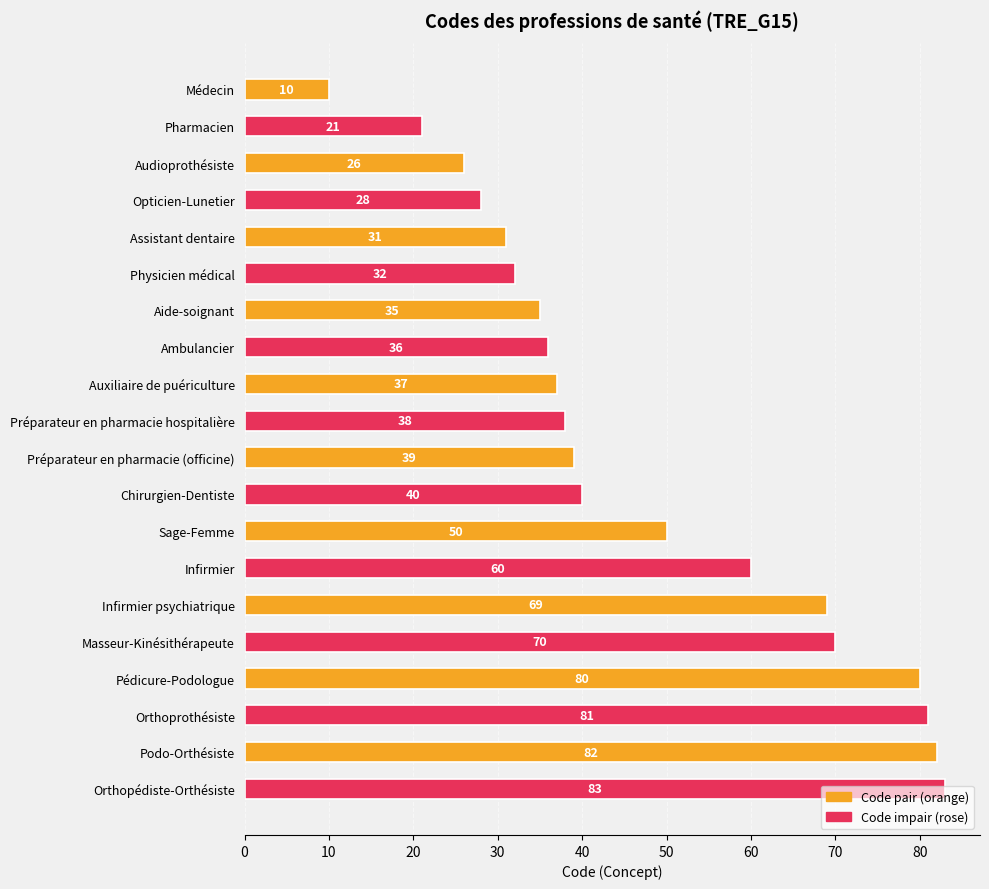

What is the difference between the second highest and second lowest values?

61